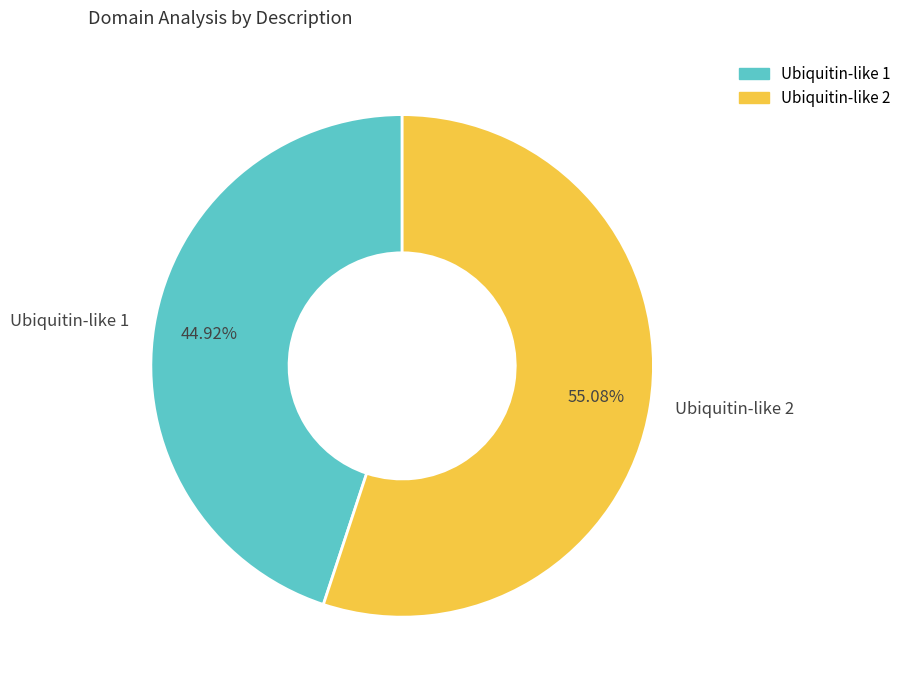

Which slice is the smallest?

Ubiquitin-like 1